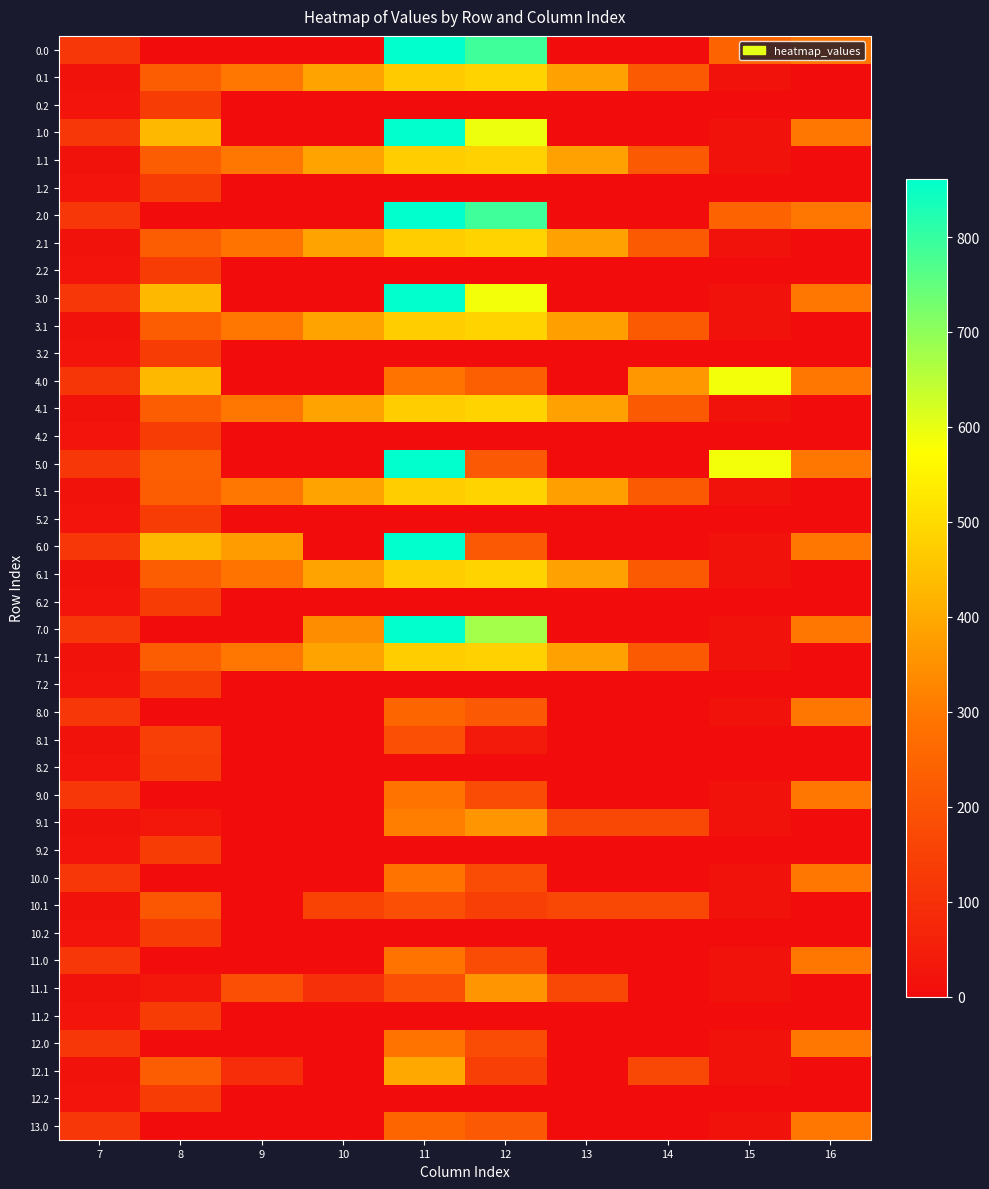

Which label corresponds to the largest value in the chart?

11